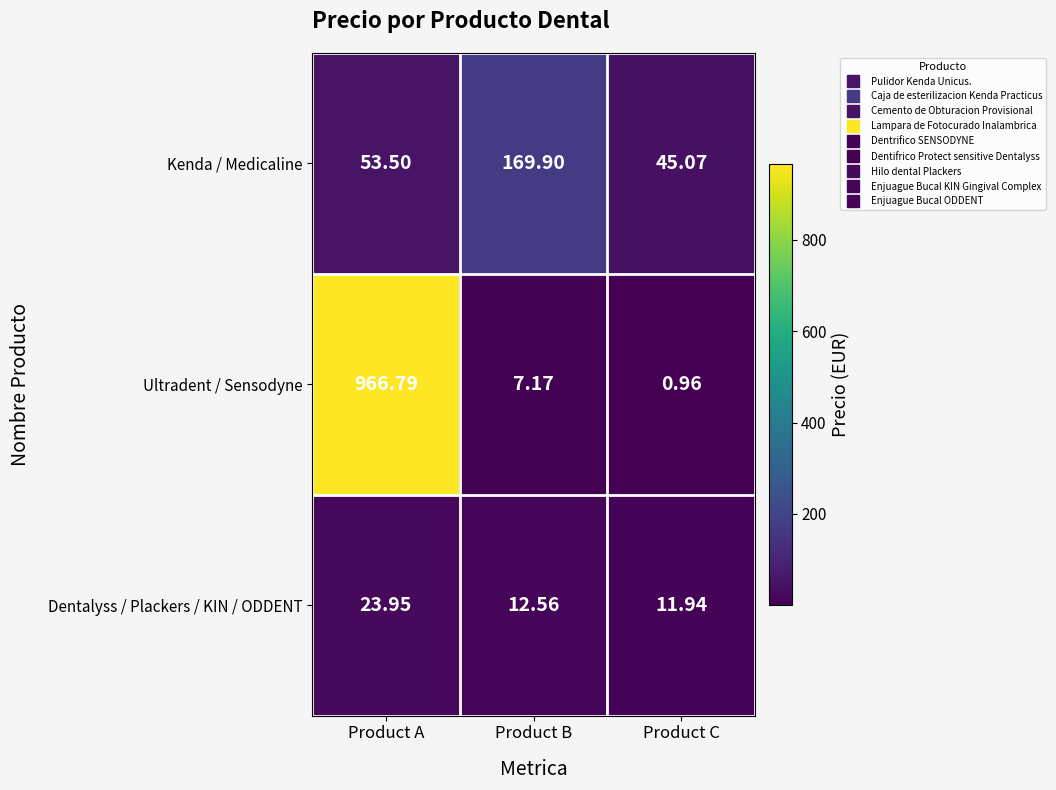

Which label corresponds to the largest value in the chart?

Product A